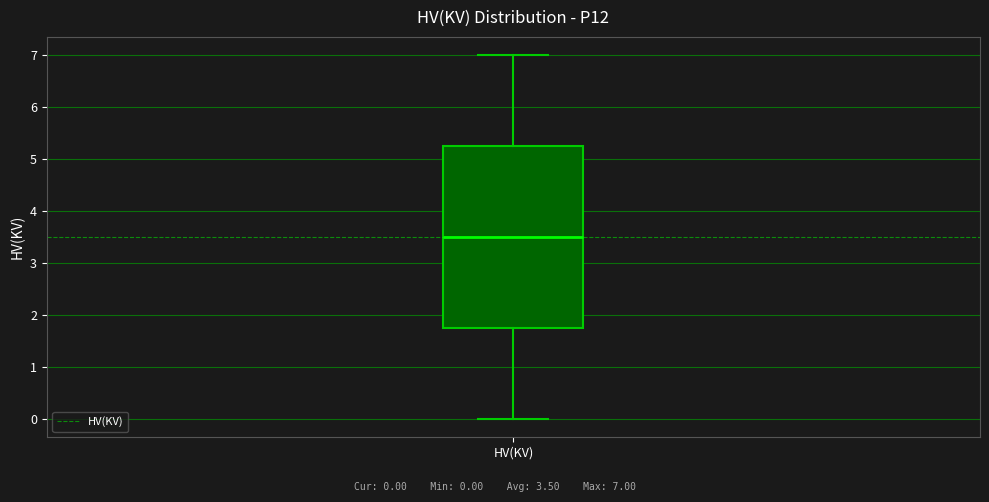

Where does the lower whisker of the box for HV(KV) end on the y-axis? The values are not printed on the chart, so give them approximately, as read against the axis.

0.0